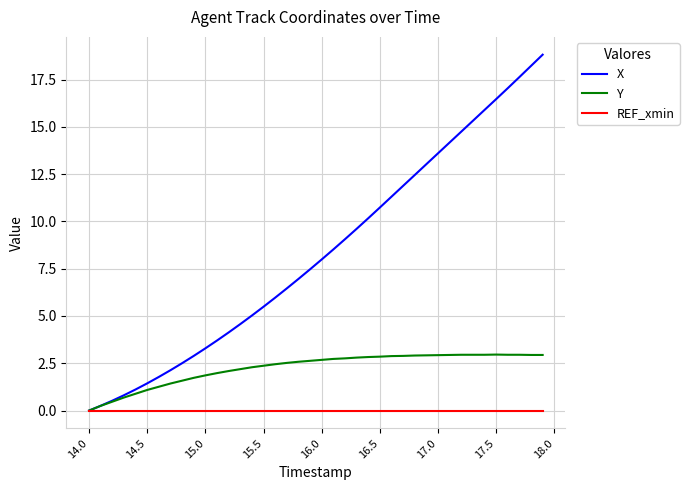

What is the greatest value displayed?

18.8